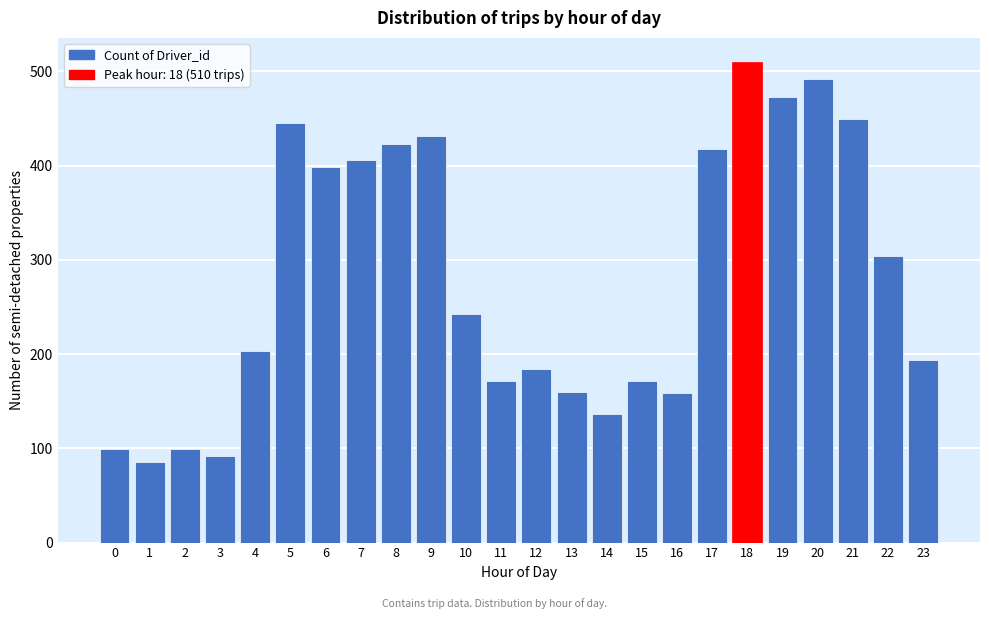

The value at 20 is 492. True or false?

True